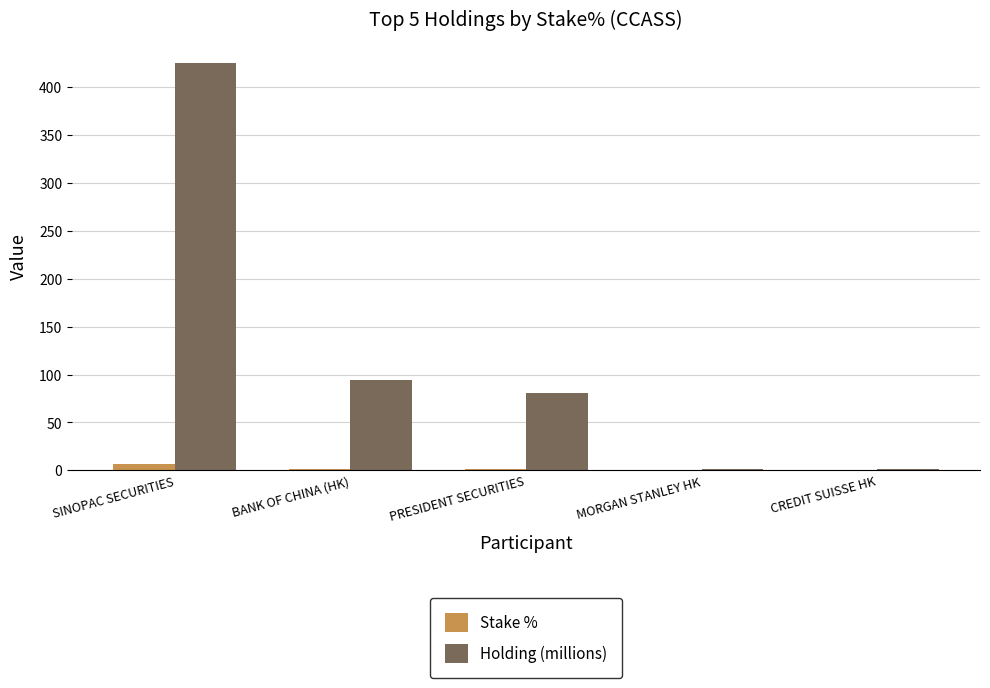

Is it true that Holding (millions) equals 94.3 at BANK OF CHINA (HK)?

True